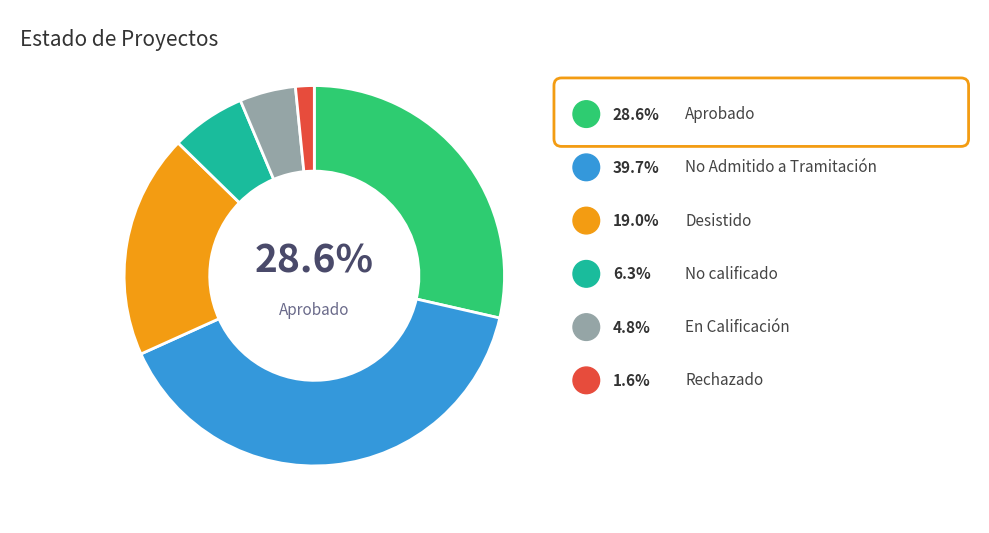

Count the number of slices in the pie.

6